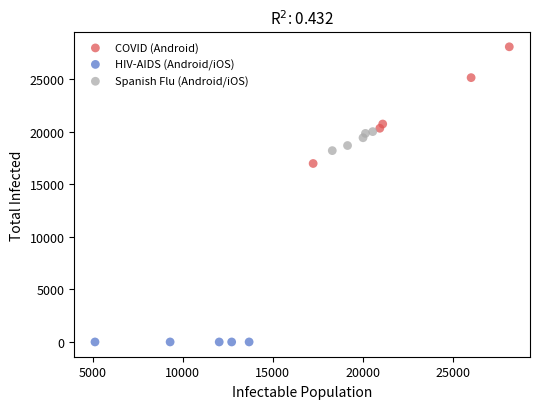

Which series reaches the minimum Y coordinate?

HIV-AIDS (Android/iOS)